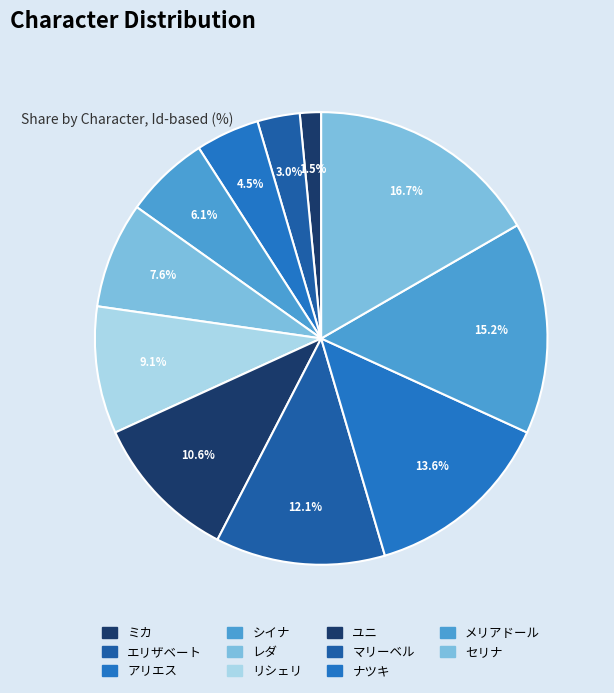

How many slices are in this pie chart?

11